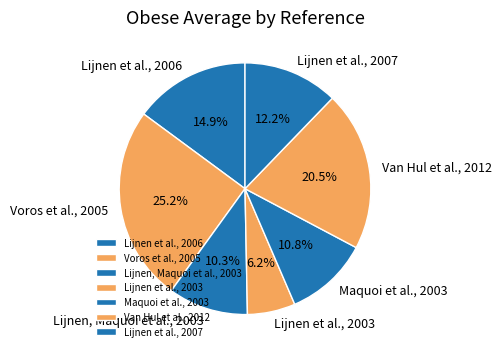

Rank the categories by value from lowest to highest.

Lijnen et al., 2003, Lijnen, Maquoi et al., 2003, Maquoi et al., 2003, Lijnen et al., 2007, Lijnen et al., 2006, Van Hul et al., 2012, Voros et al., 2005